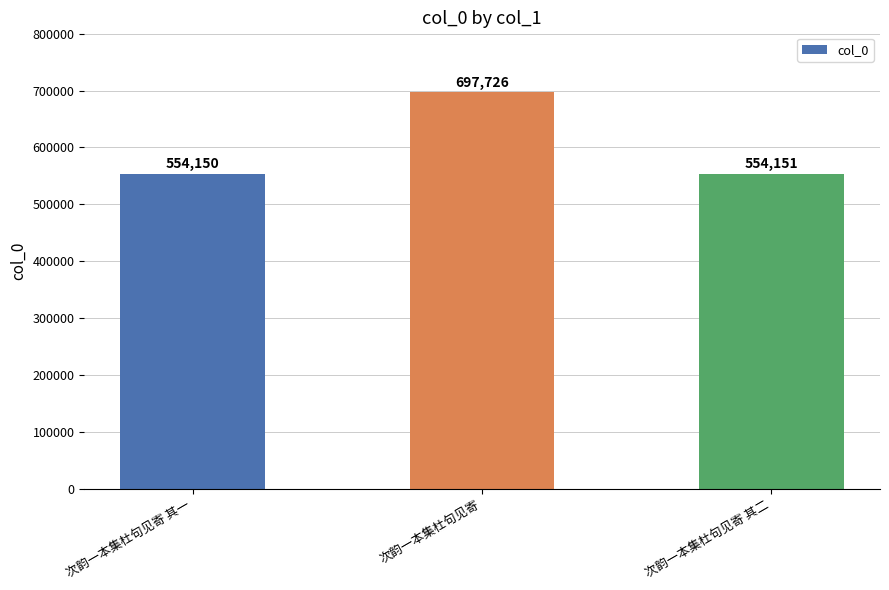

True or false: the data shows 697726 at 次韵一本集杜句见寄.

True